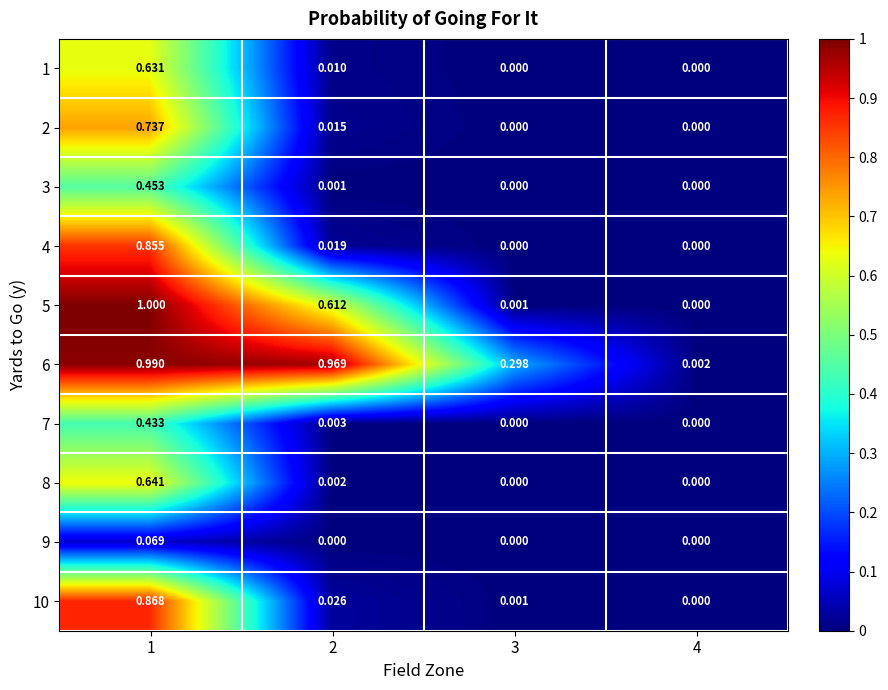

At which category is the sum across all series the highest?

1